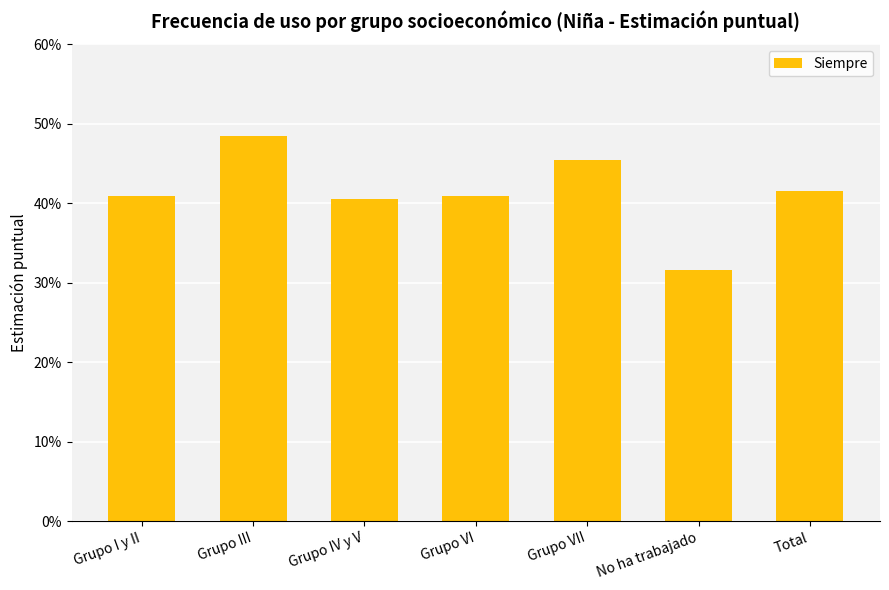

What is the difference between the maximum and minimum values?

0.2